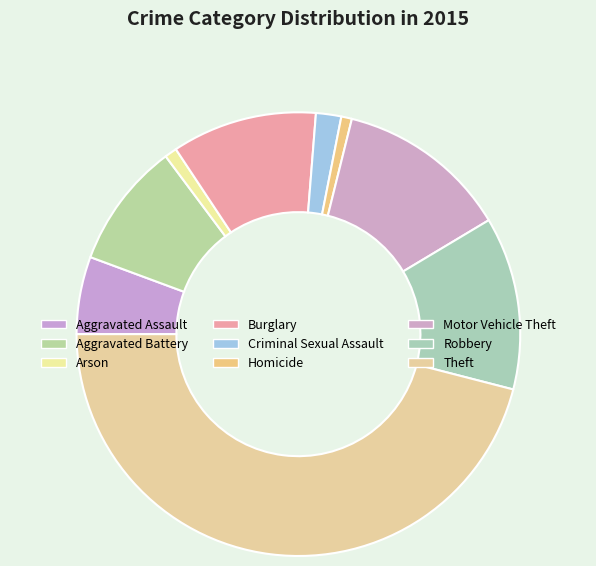

How many segments does this pie chart have?

9